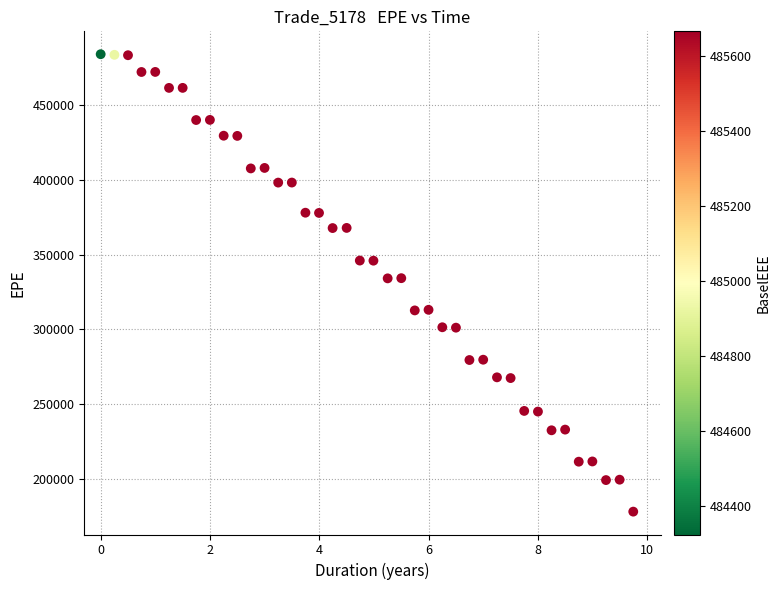

What is the range of Y values (max minus min)?

306389